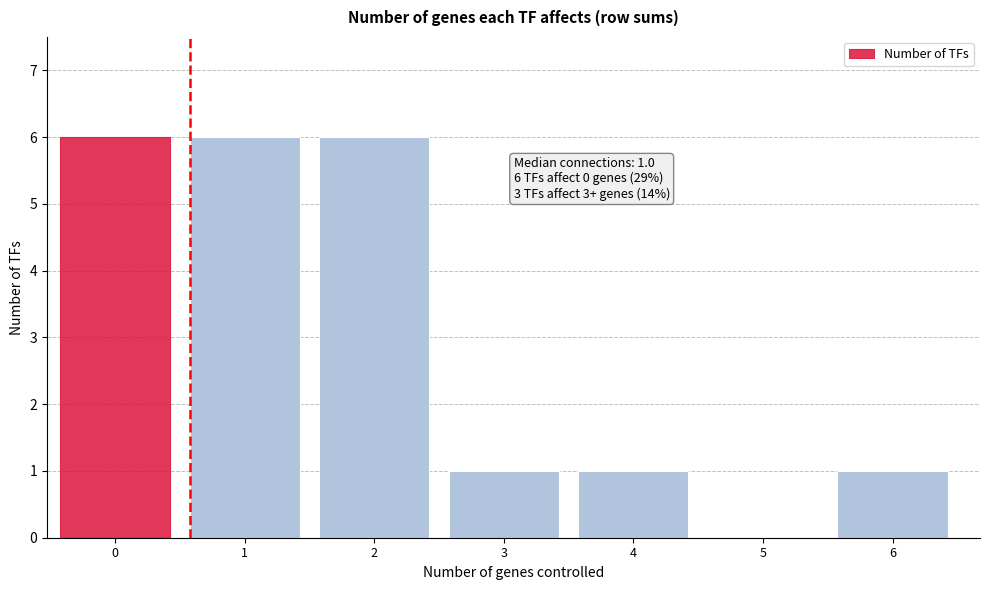

Reading left to right, transcribe all the data shown in this chart.

0=6	1=6	2=6	3=1	4=1	5=0	6=1